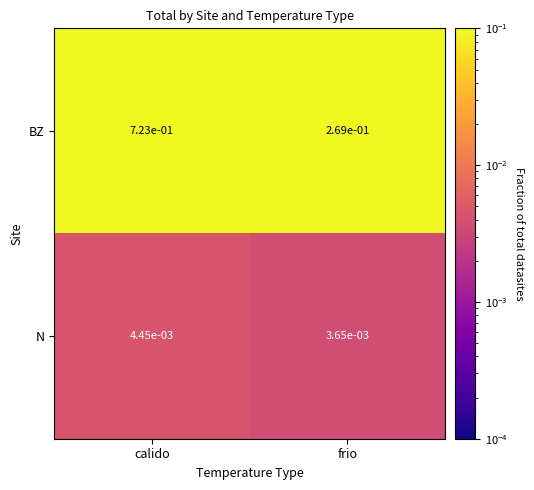

Count the number of data series in this chart.

2